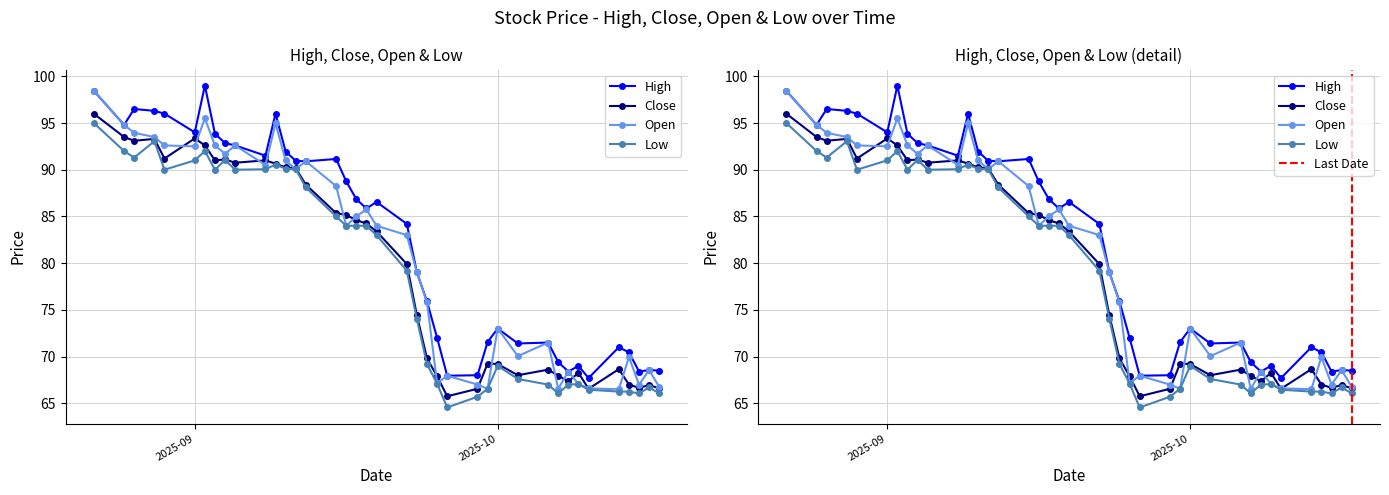

How many data points in High are less than 85?

19